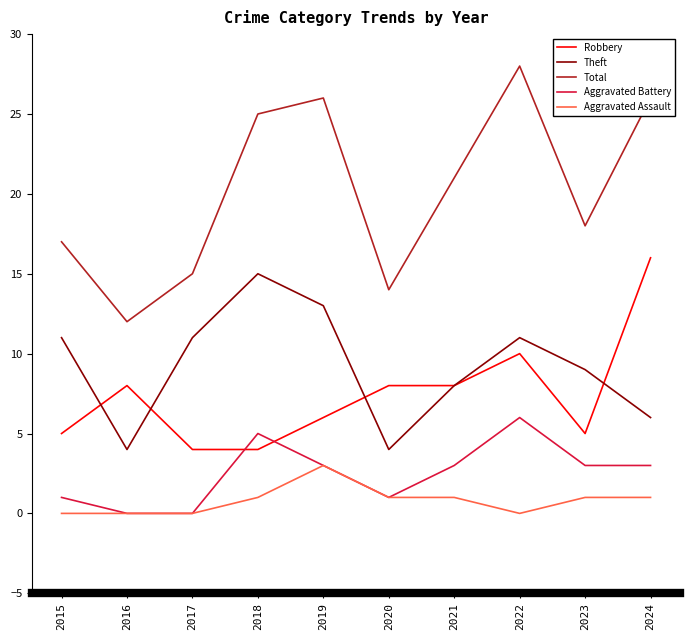

Reading right to left, transcribe all the data shown in this chart.

Robbery: 2024=16	2023=5	2022=10	2021=8	2020=8	2019=6	2018=4	2017=4	2016=8	2015=5
Theft: 2024=6	2023=9	2022=11	2021=8	2020=4	2019=13	2018=15	2017=11	2016=4	2015=11
Total: 2024=26	2023=18	2022=28	2021=21	2020=14	2019=26	2018=25	2017=15	2016=12	2015=17
Aggravated Battery: 2024=3	2023=3	2022=6	2021=3	2020=1	2019=3	2018=5	2017=0	2016=0	2015=1
Aggravated Assault: 2024=1	2023=1	2022=0	2021=1	2020=1	2019=3	2018=1	2017=0	2016=0	2015=0